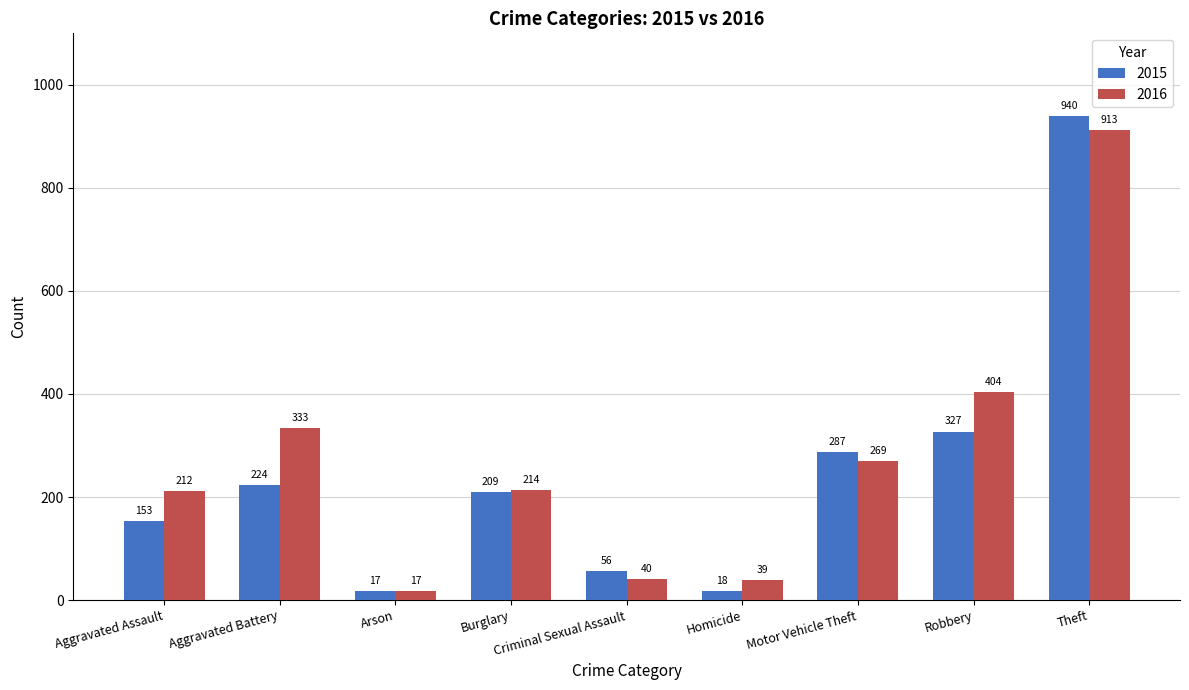

What is the average value of the 2016 series?

271